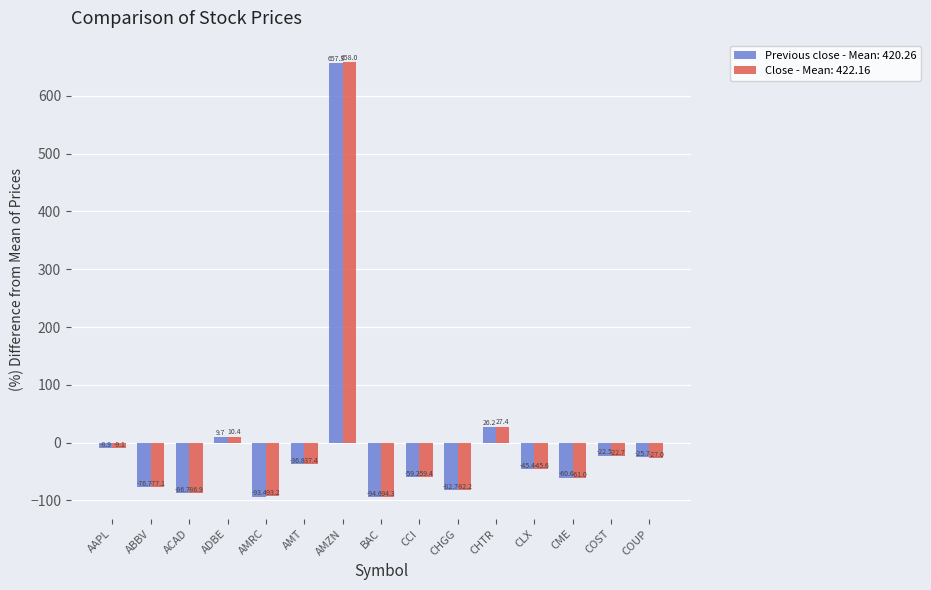

What are all the series names shown in the legend?

Previous close - Mean: 420.26, Close - Mean: 422.16